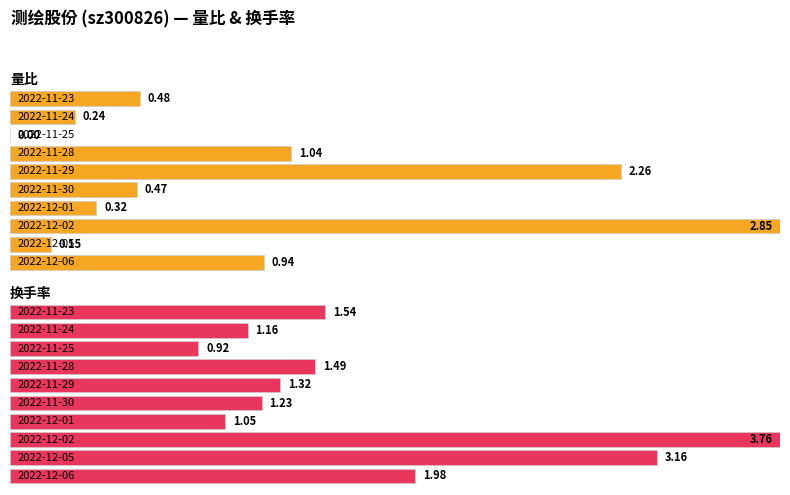

Does the chart contain stacked bars?

No